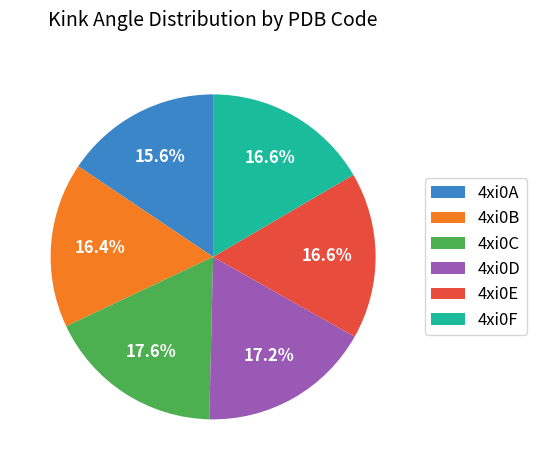

How many slices are in this pie chart?

6